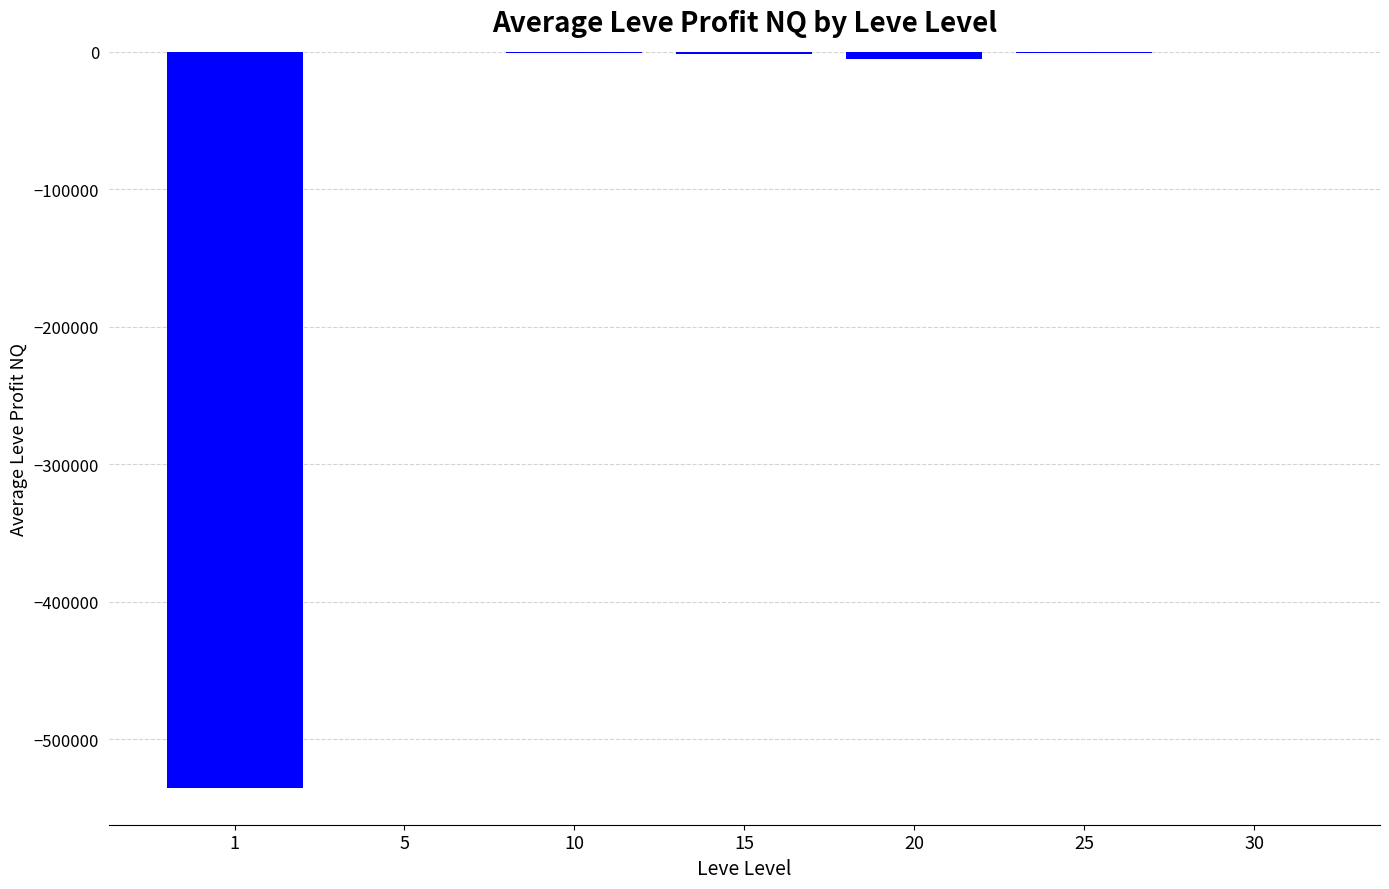

How many series are shown in this chart?

1